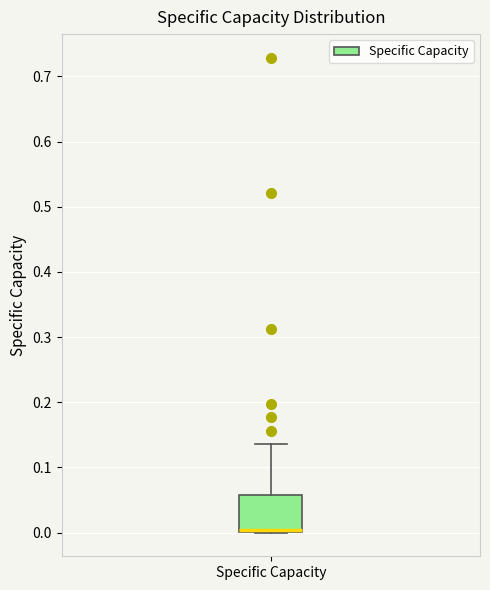

Where is the upper edge of the box for Specific Capacity on the y-axis? The values are not printed on the chart, so give them approximately, as read against the axis.

0.06